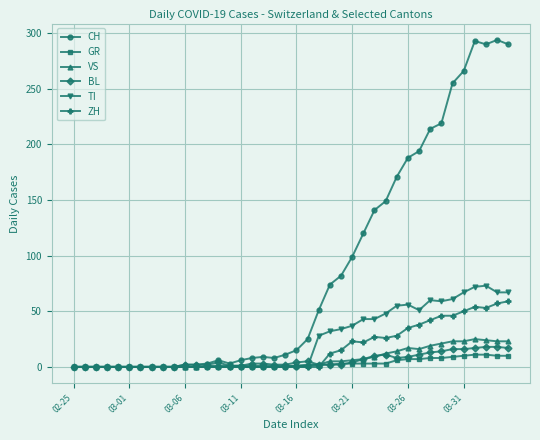

True or false: TI has more than 2 interior local peaks.

True